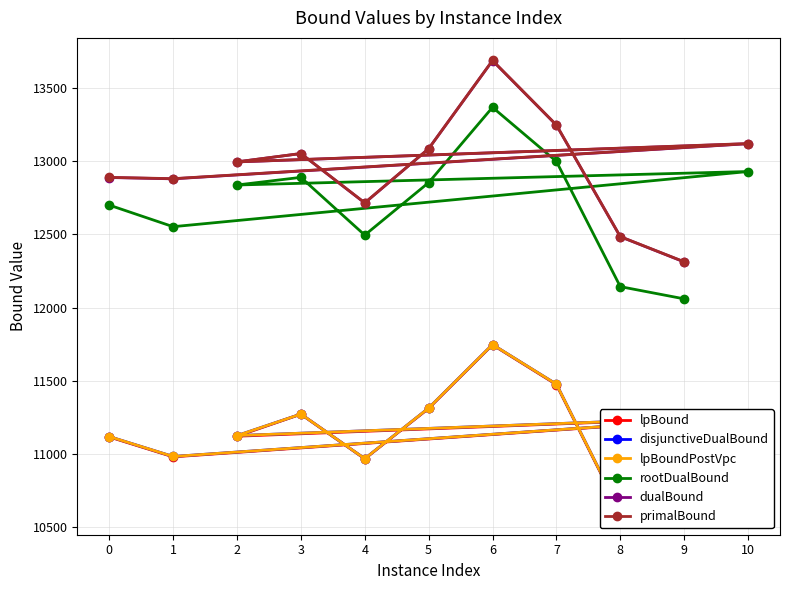

What is the spread (max minus min) of values at 8?

1883.3